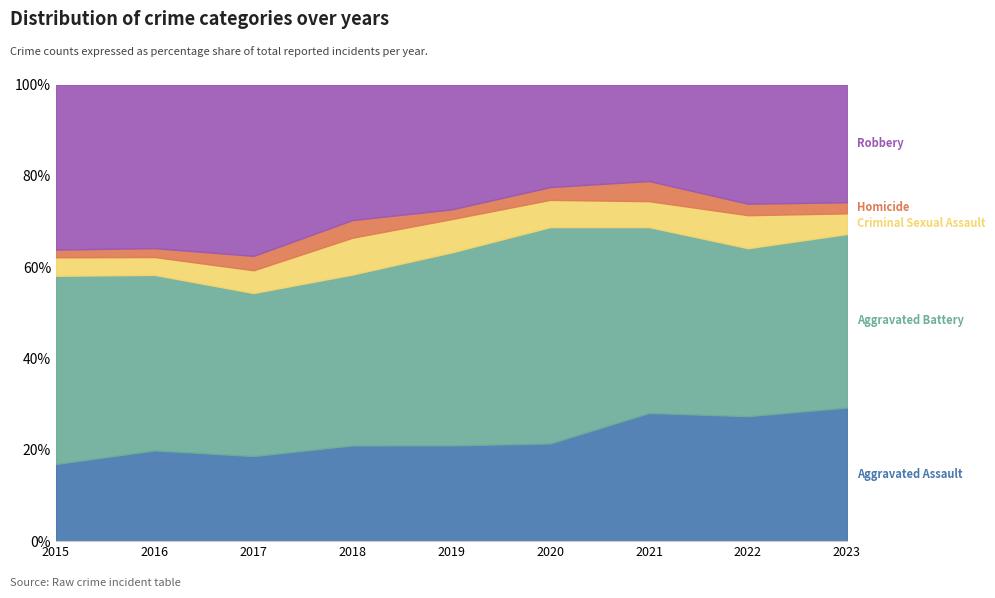

Which series has the largest total across all categories?

Aggravated Battery